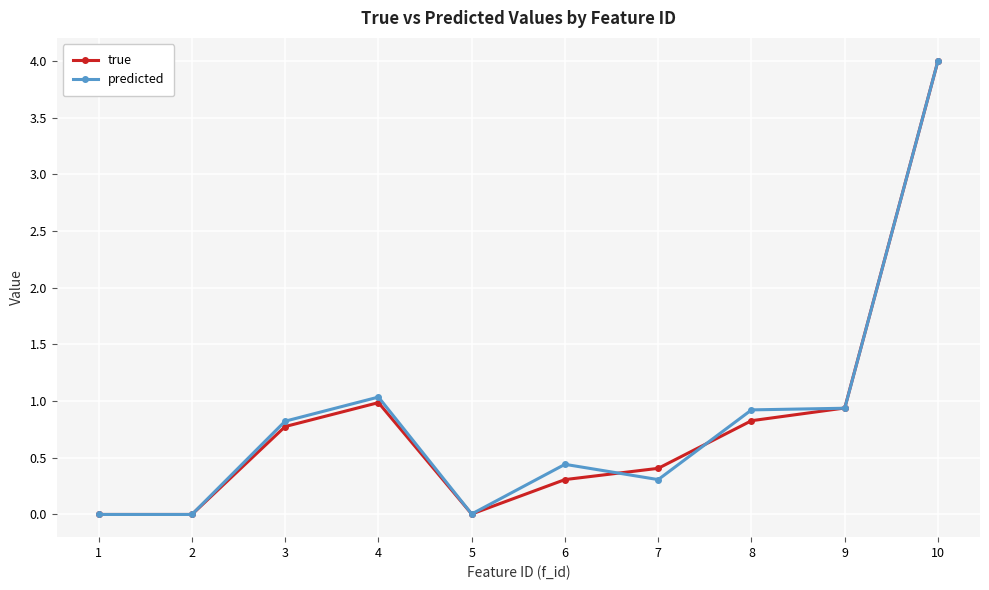

At which category does predicted reach its first local peak?

4